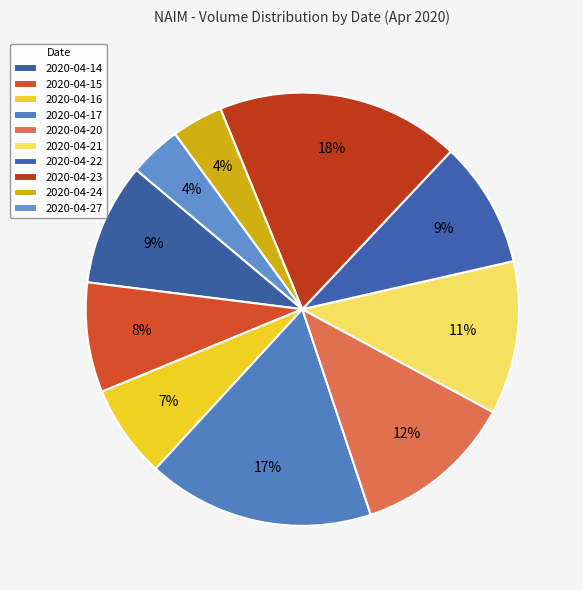

Between 2020-04-20 and 2020-04-23, which is larger?

2020-04-23